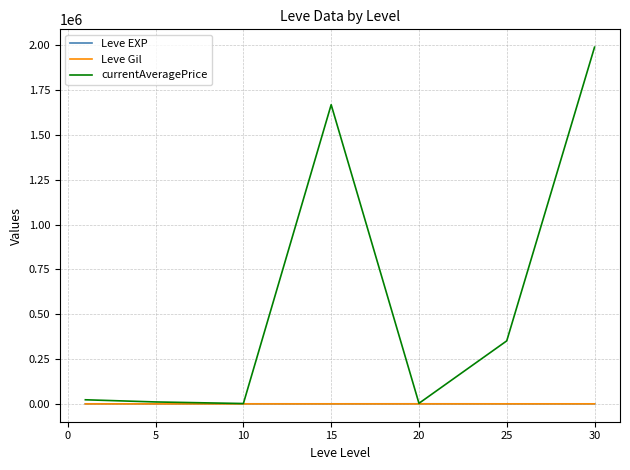

What is the maximum value shown in the chart?

1989894.1